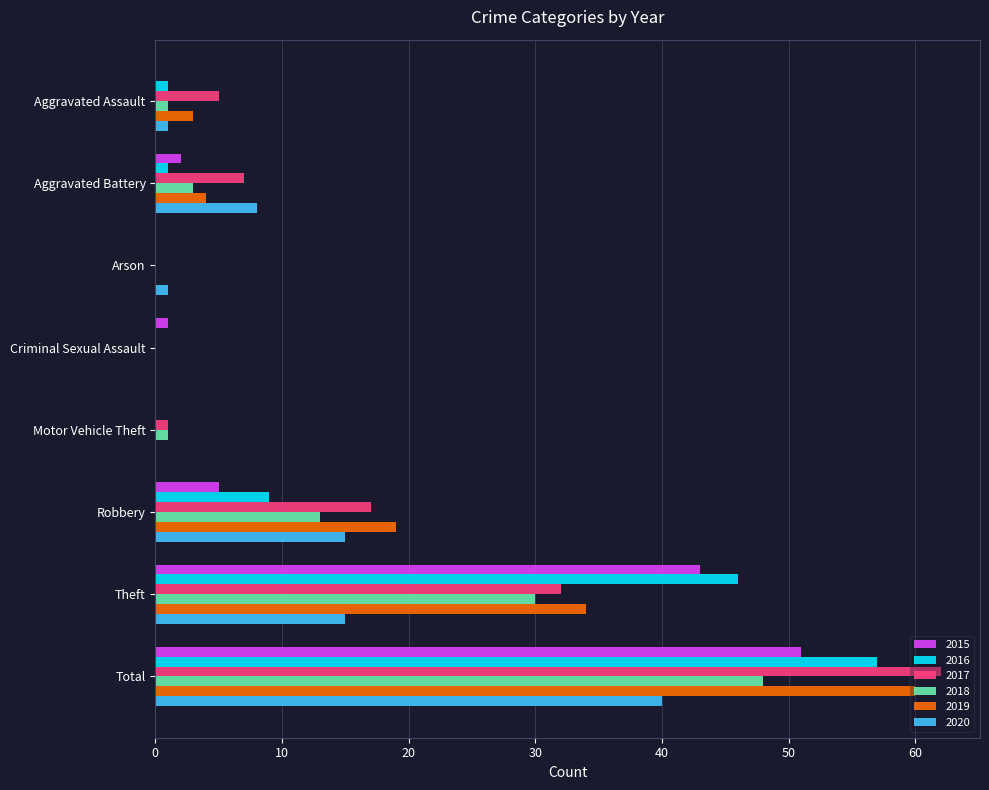

Is it true that 2018 equals 17 at Criminal Sexual Assault?

False